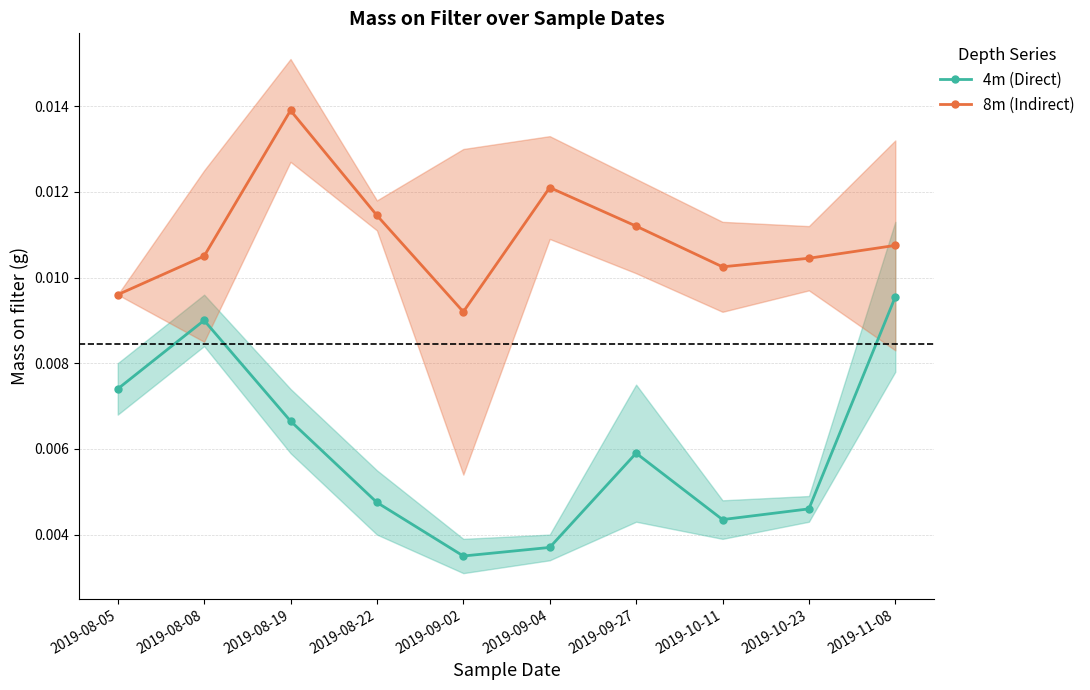

What position from the left is 2019-10-11?

8